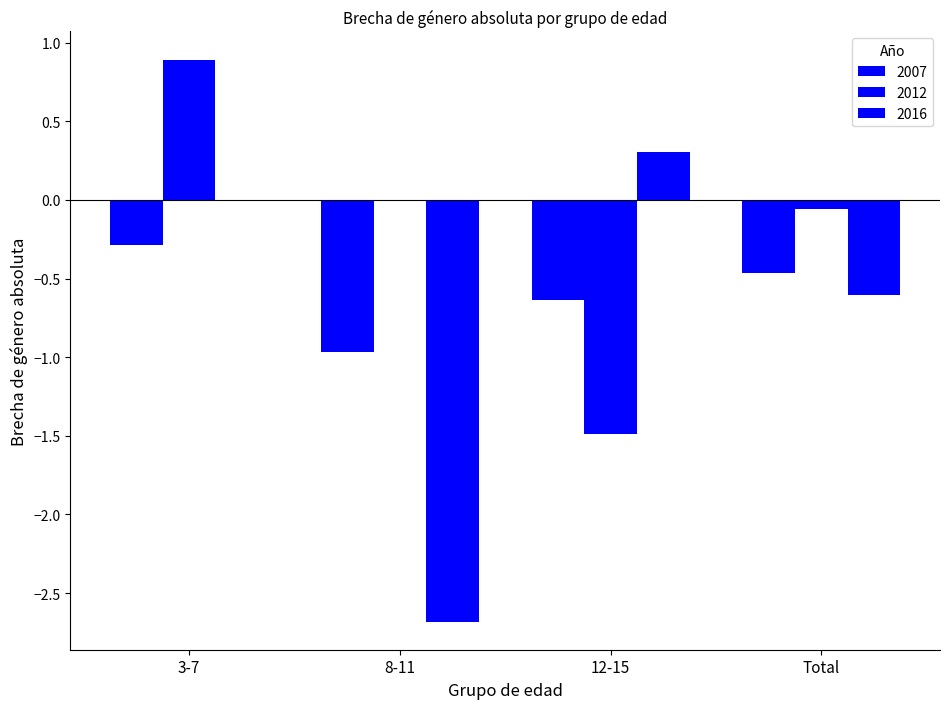

Are the bars horizontal?

No